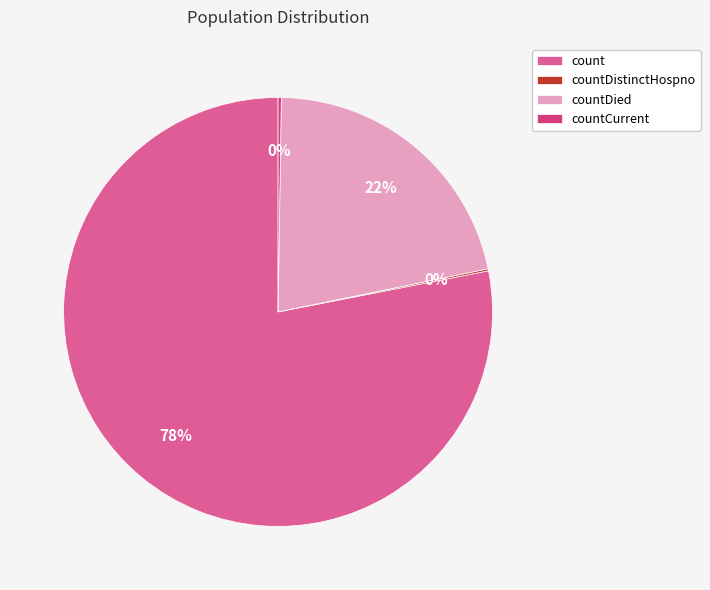

To the nearest percent, what is the difference between the largest and smallest slice percentages?

78%